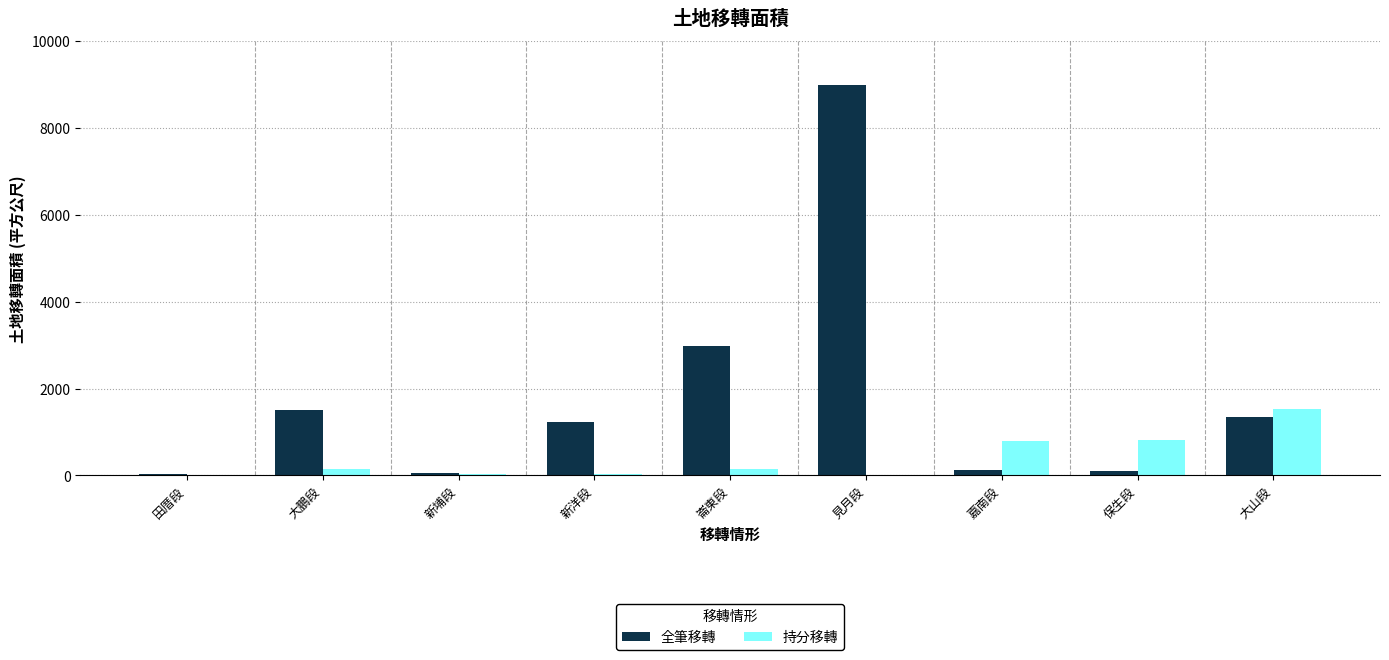

Which series has the widest spread of values?

全筆移轉